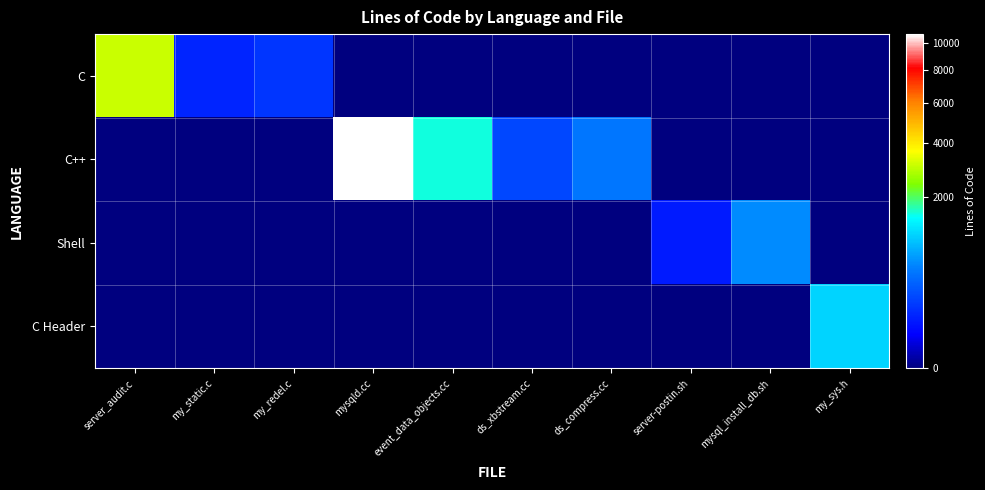

Reading left to right, extract all data points from this chart.

C: server_audit.c=3055	my_static.c=108	my_redel.c=155	mysqld.cc=0	event_data_objects.cc=0	ds_xbstream.cc=0	ds_compress.cc=0	server-postin.sh=0	mysql_install_db.sh=0	my_sys.h=0
C++: server_audit.c=0	my_static.c=0	my_redel.c=0	mysqld.cc=10667	event_data_objects.cc=1566	ds_xbstream.cc=228	ds_compress.cc=472	server-postin.sh=0	mysql_install_db.sh=0	my_sys.h=0
Shell: server_audit.c=0	my_static.c=0	my_redel.c=0	mysqld.cc=0	event_data_objects.cc=0	ds_xbstream.cc=0	ds_compress.cc=0	server-postin.sh=84	mysql_install_db.sh=593	my_sys.h=0
C Header: server_audit.c=0	my_static.c=0	my_redel.c=0	mysqld.cc=0	event_data_objects.cc=0	ds_xbstream.cc=0	ds_compress.cc=0	server-postin.sh=0	mysql_install_db.sh=0	my_sys.h=1086